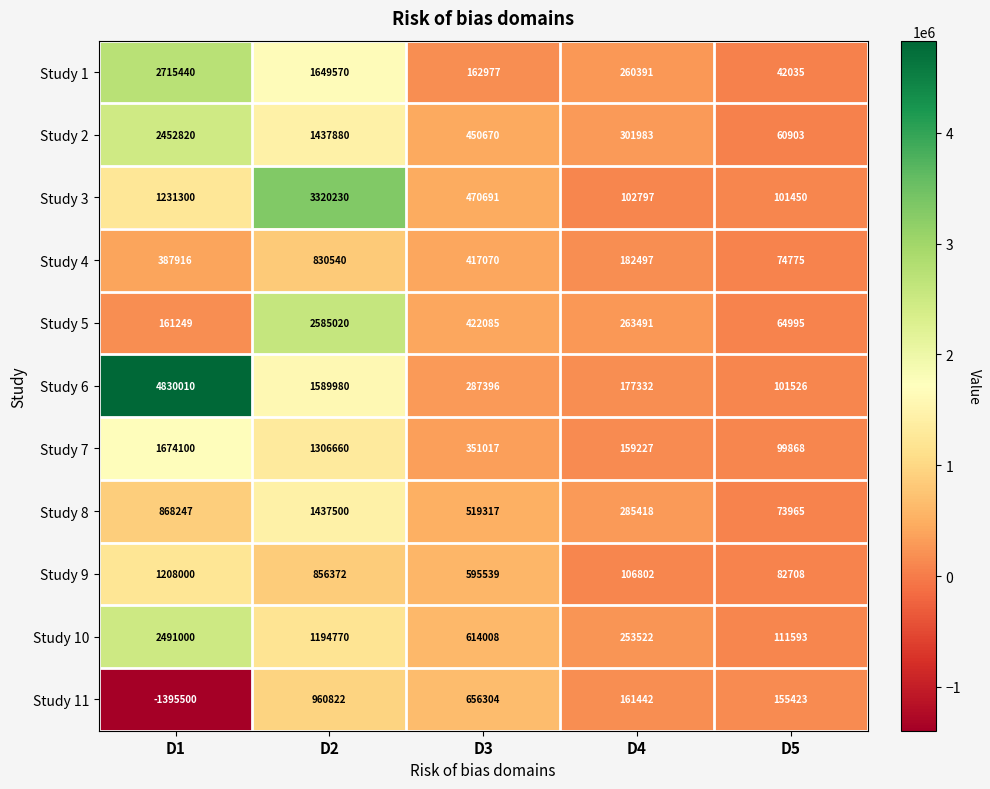

At which label does Study 2 first exceed 450670?

D1